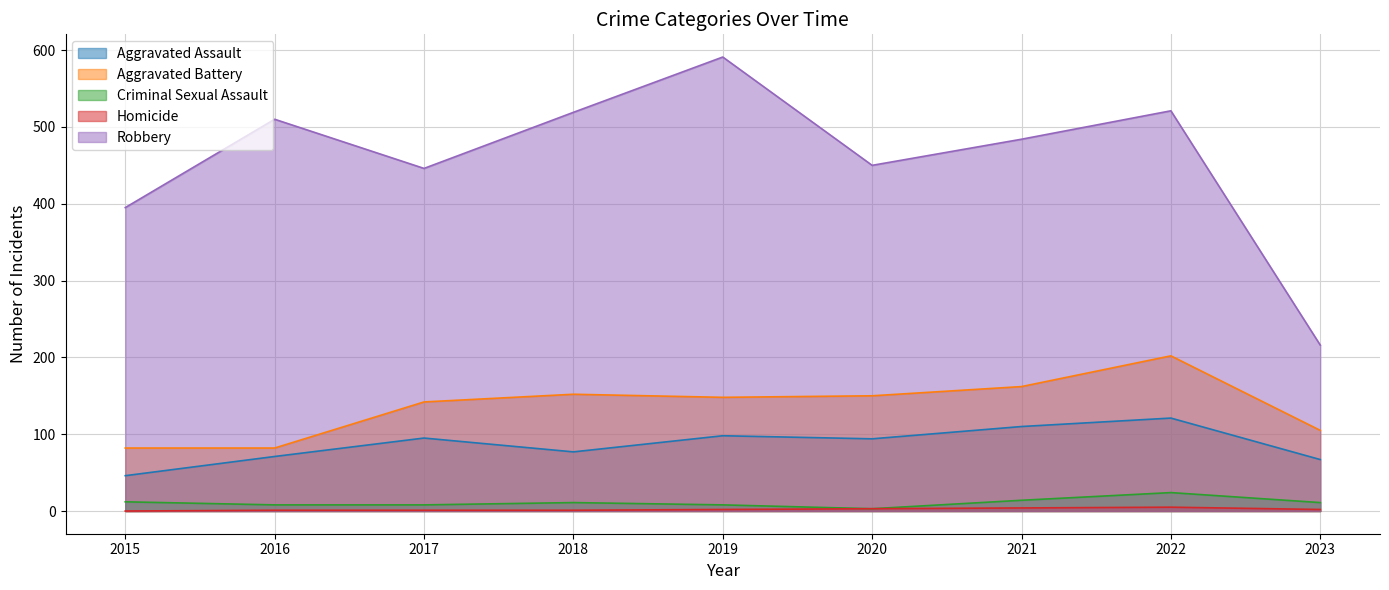

Read the Aggravated Battery value at 2020.

150